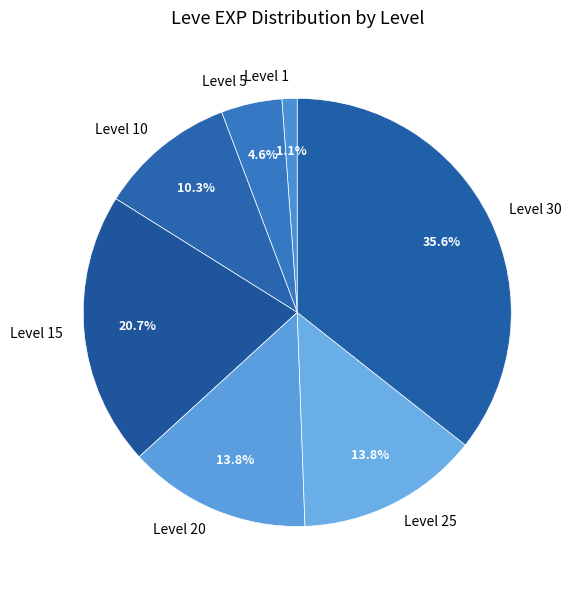

To the nearest percent, what is the combined percentage of Level 5 and Level 1?

6%